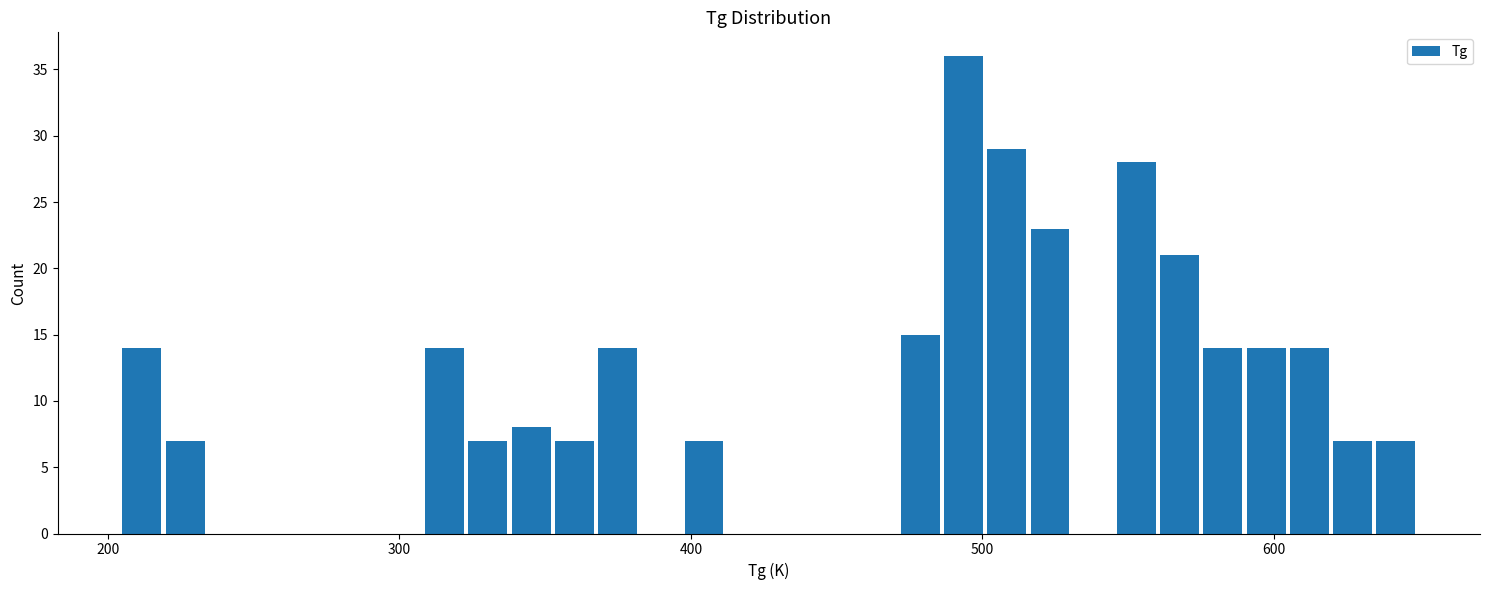

Around what value on the x-axis is the tallest bar? Give the approximate position of its centre, as read against the axis.

490